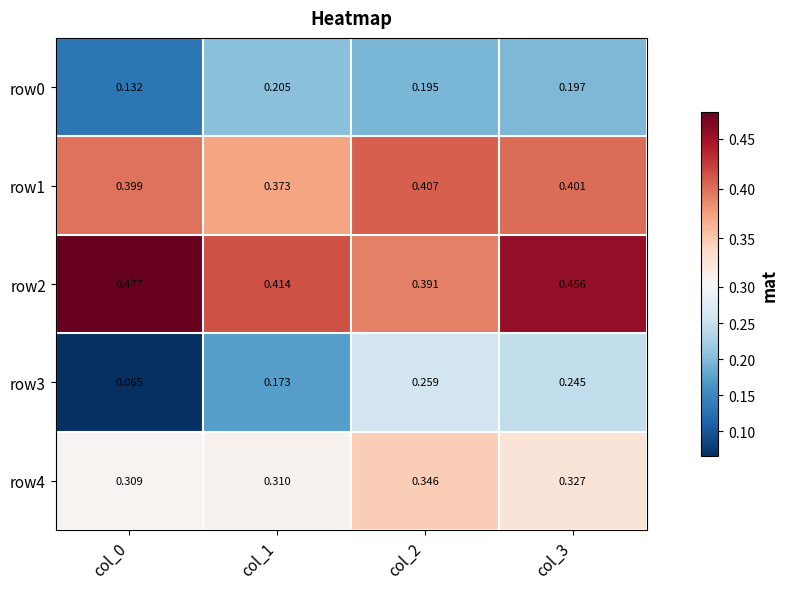

Reading right to left, list all the values displayed in this chart.

row0: col_3=0.2	col_2=0.2	col_1=0.2	col_0=0.1
row1: col_3=0.4	col_2=0.4	col_1=0.4	col_0=0.4
row2: col_3=0.5	col_2=0.4	col_1=0.4	col_0=0.5
row3: col_3=0.2	col_2=0.3	col_1=0.2	col_0=0.1
row4: col_3=0.3	col_2=0.3	col_1=0.3	col_0=0.3